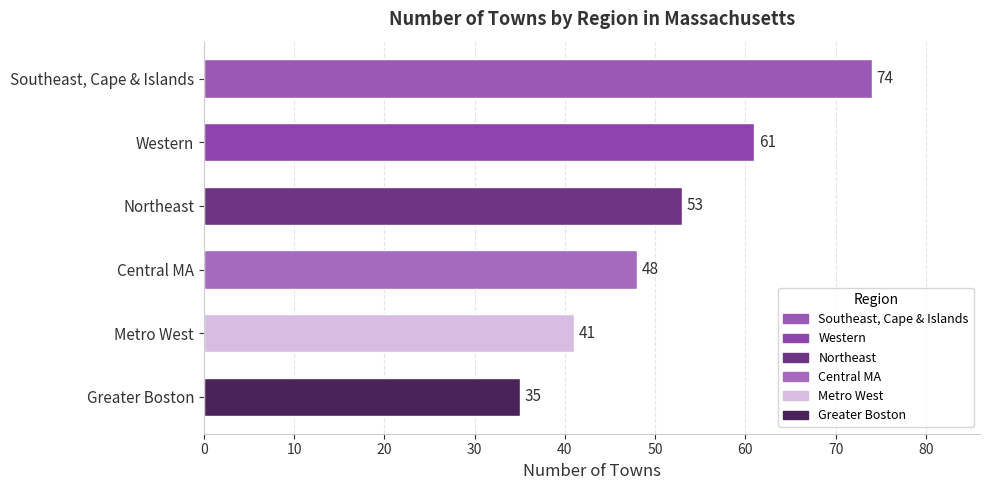

What is the difference between the maximum and minimum values?

39